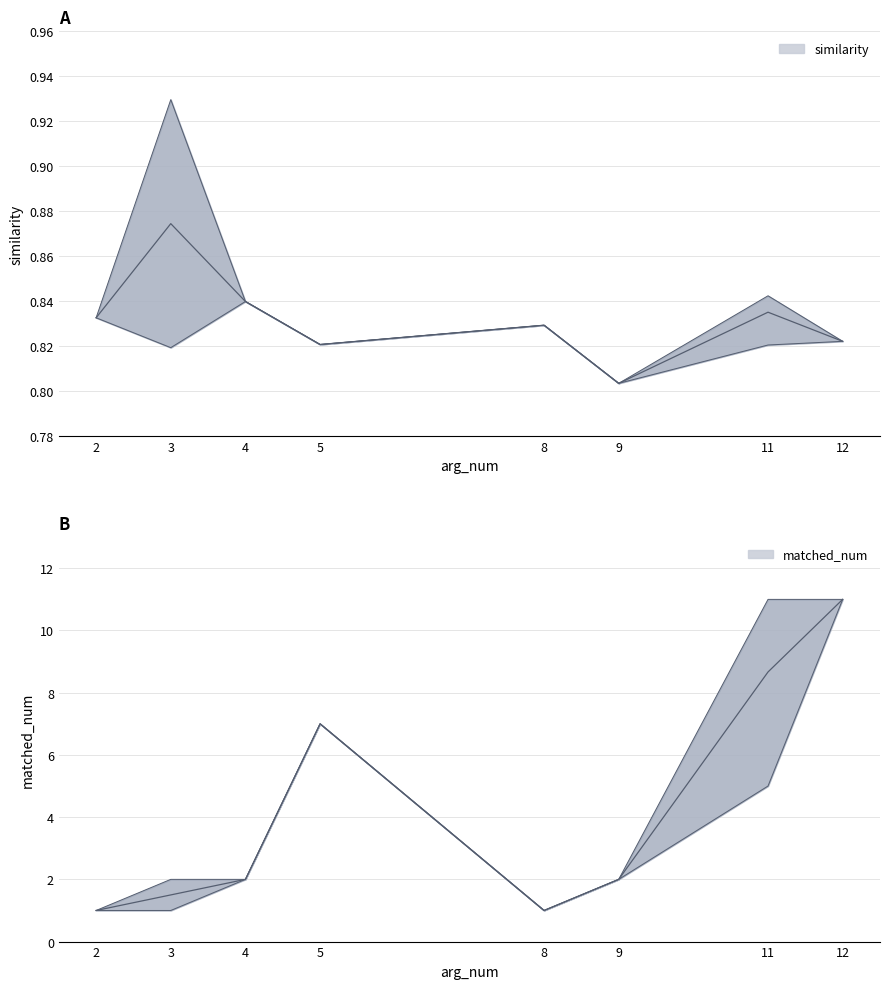

Which series changed the most between 5 and 8?

matched_num